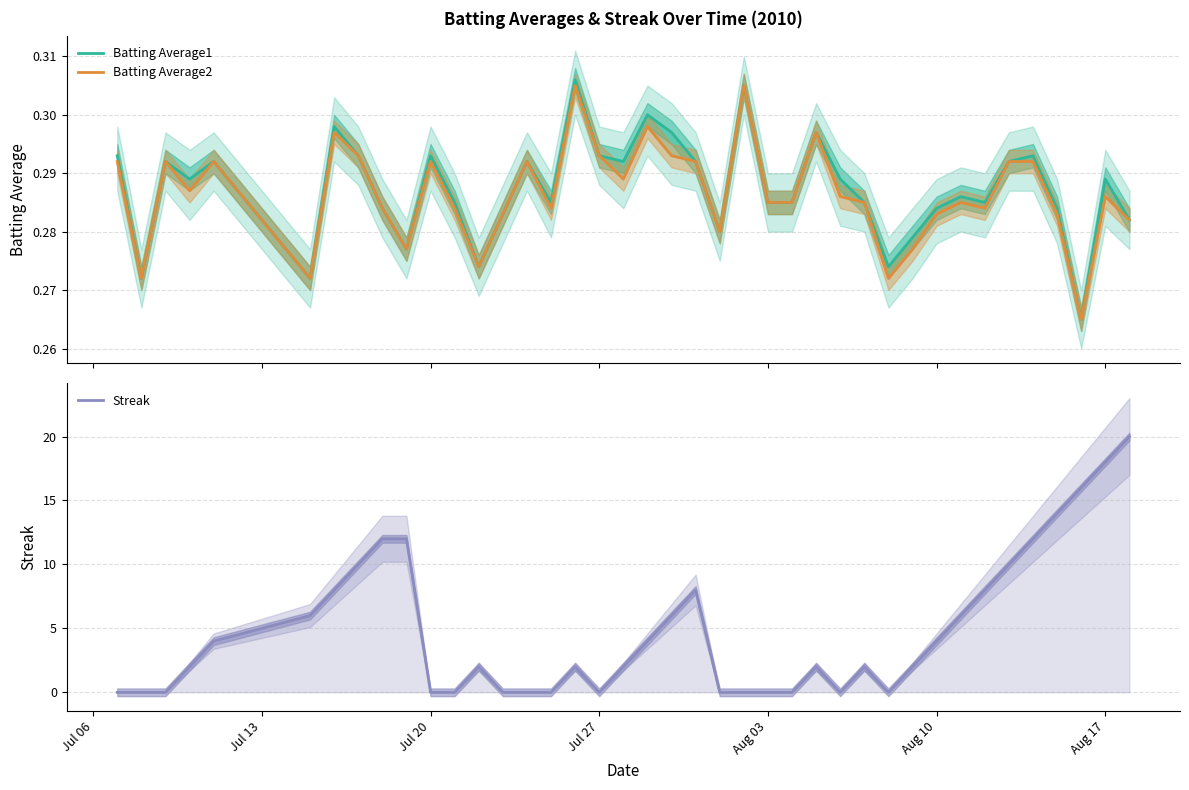

Is this an area chart (filled region under the line)?

No